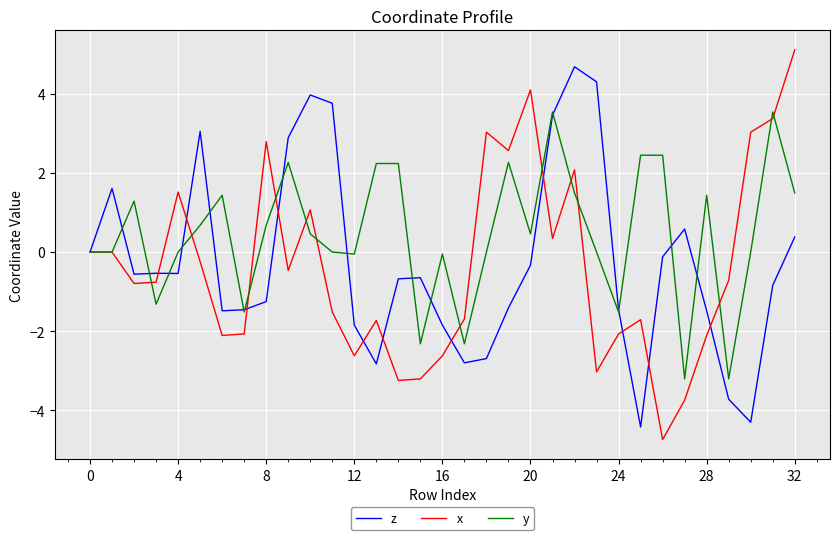

Which series has the largest total across all categories?

y